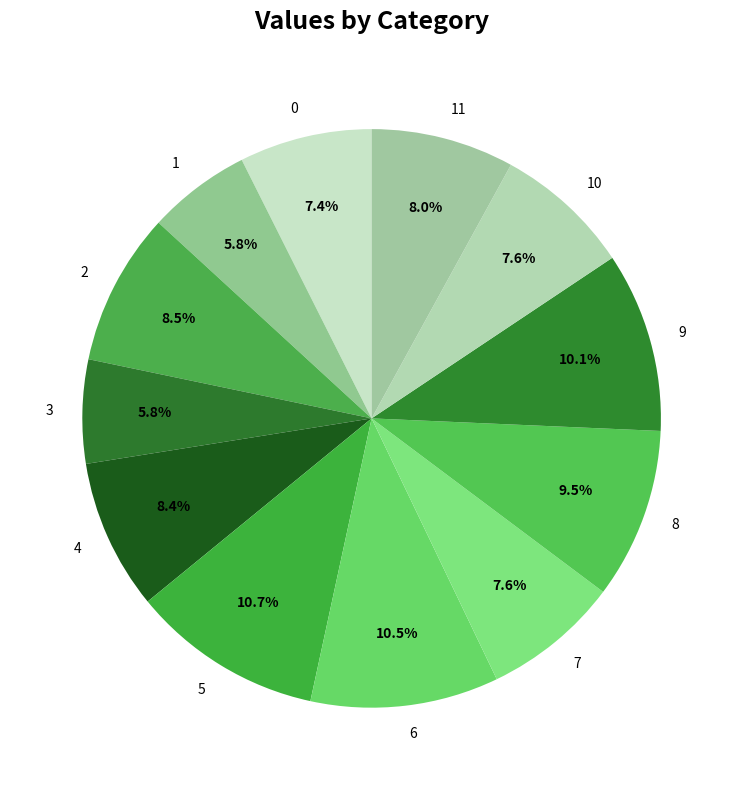

What percentage is NOT represented by 2?

91.5%